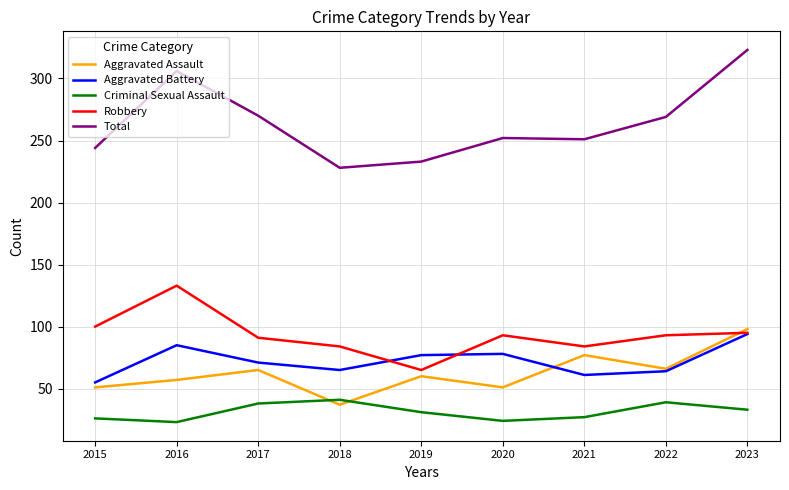

Which category has the highest value in the Robbery series?

2016